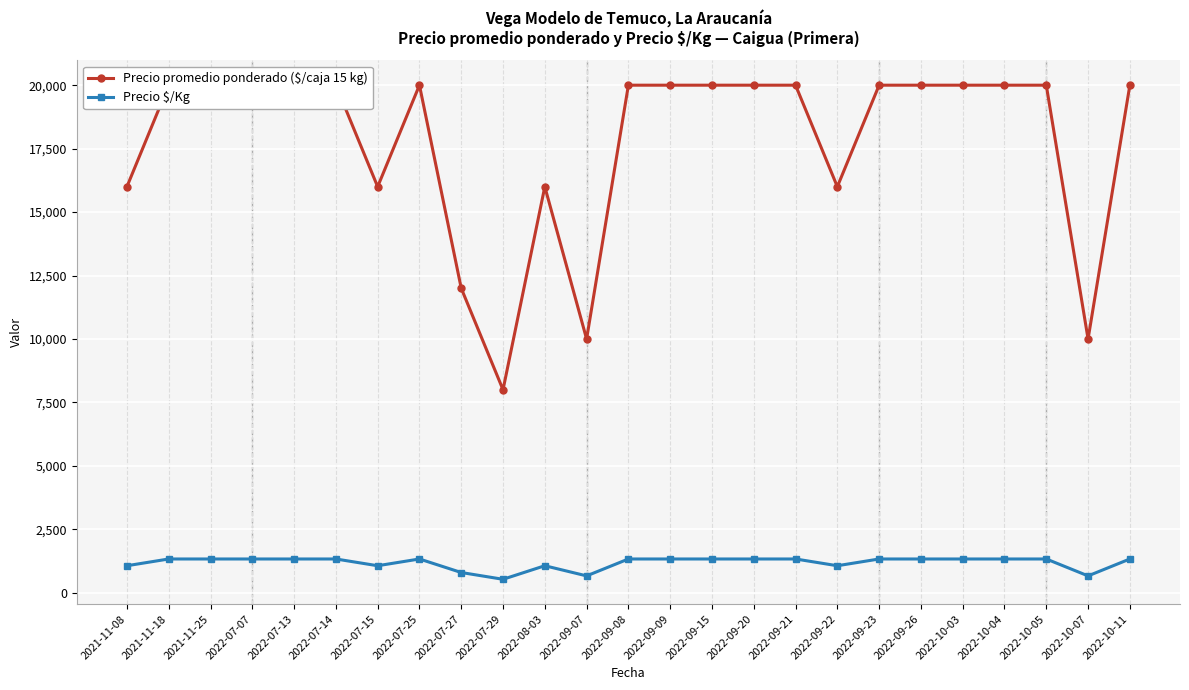

Count the Precio $/Kg values in the range 1067 to 1333.

21